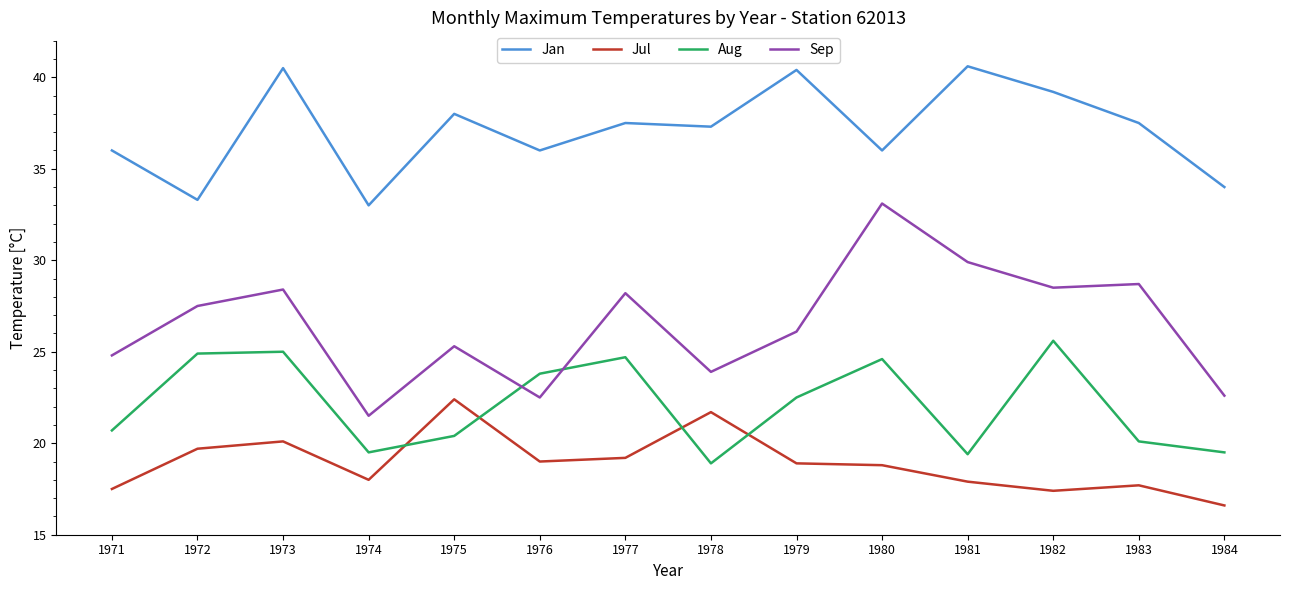

True or false: Jan and Aug intersect in this chart.

False